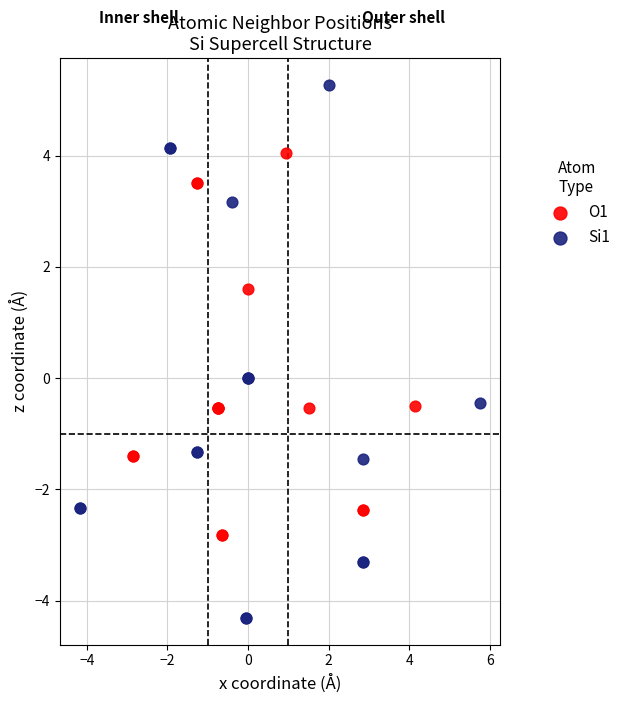

Which series reaches the maximum Y coordinate?

Si1